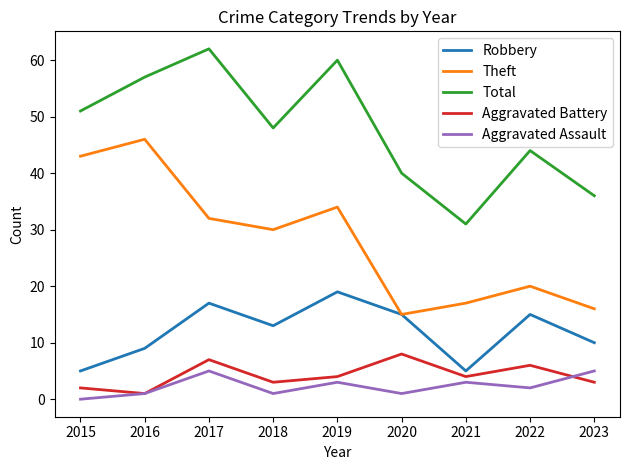

The Robbery series shows 32 at 2019. True or false?

False